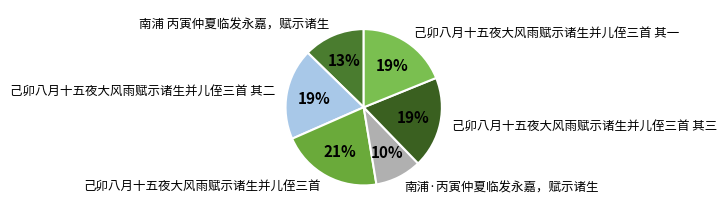

True or false: 己卯八月十五夜大风雨赋示诸生并儿侄三首 accounts for 21% of the total.

True